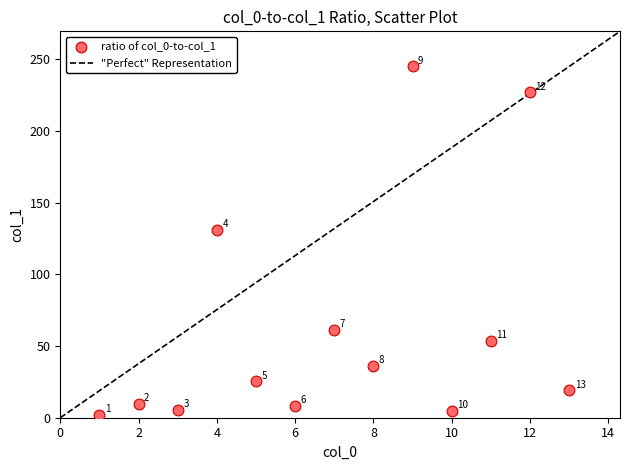

What Y value in the scatter plot is closest to 123?

130.9